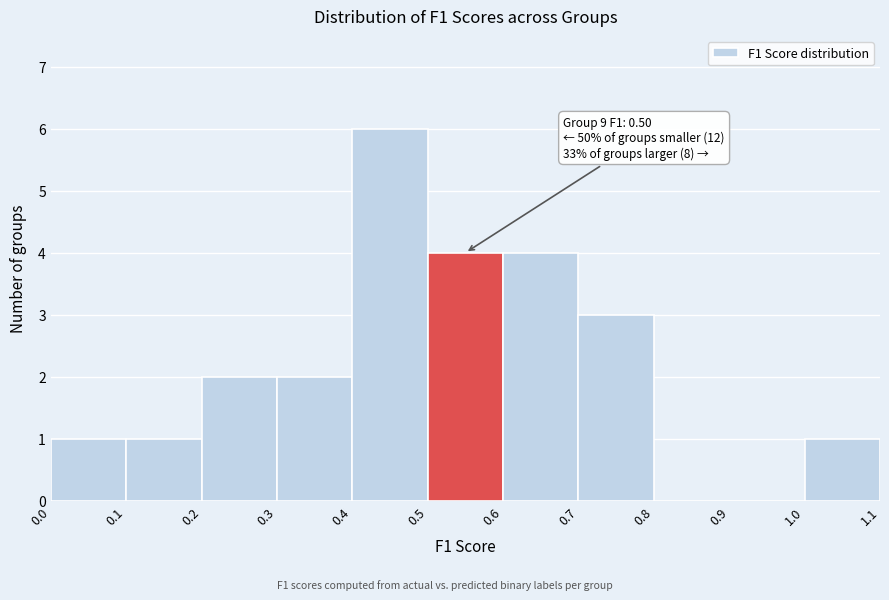

Which range on the x-axis has the tallest bar?

0.4 to 0.5